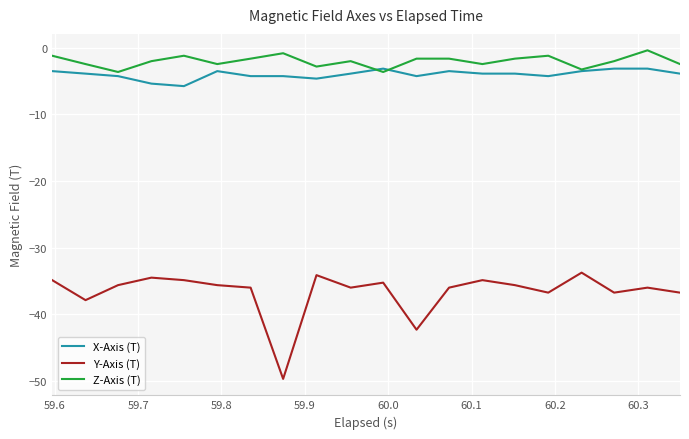

True or false: Y-Axis (T) and X-Axis (T) intersect in this chart.

False